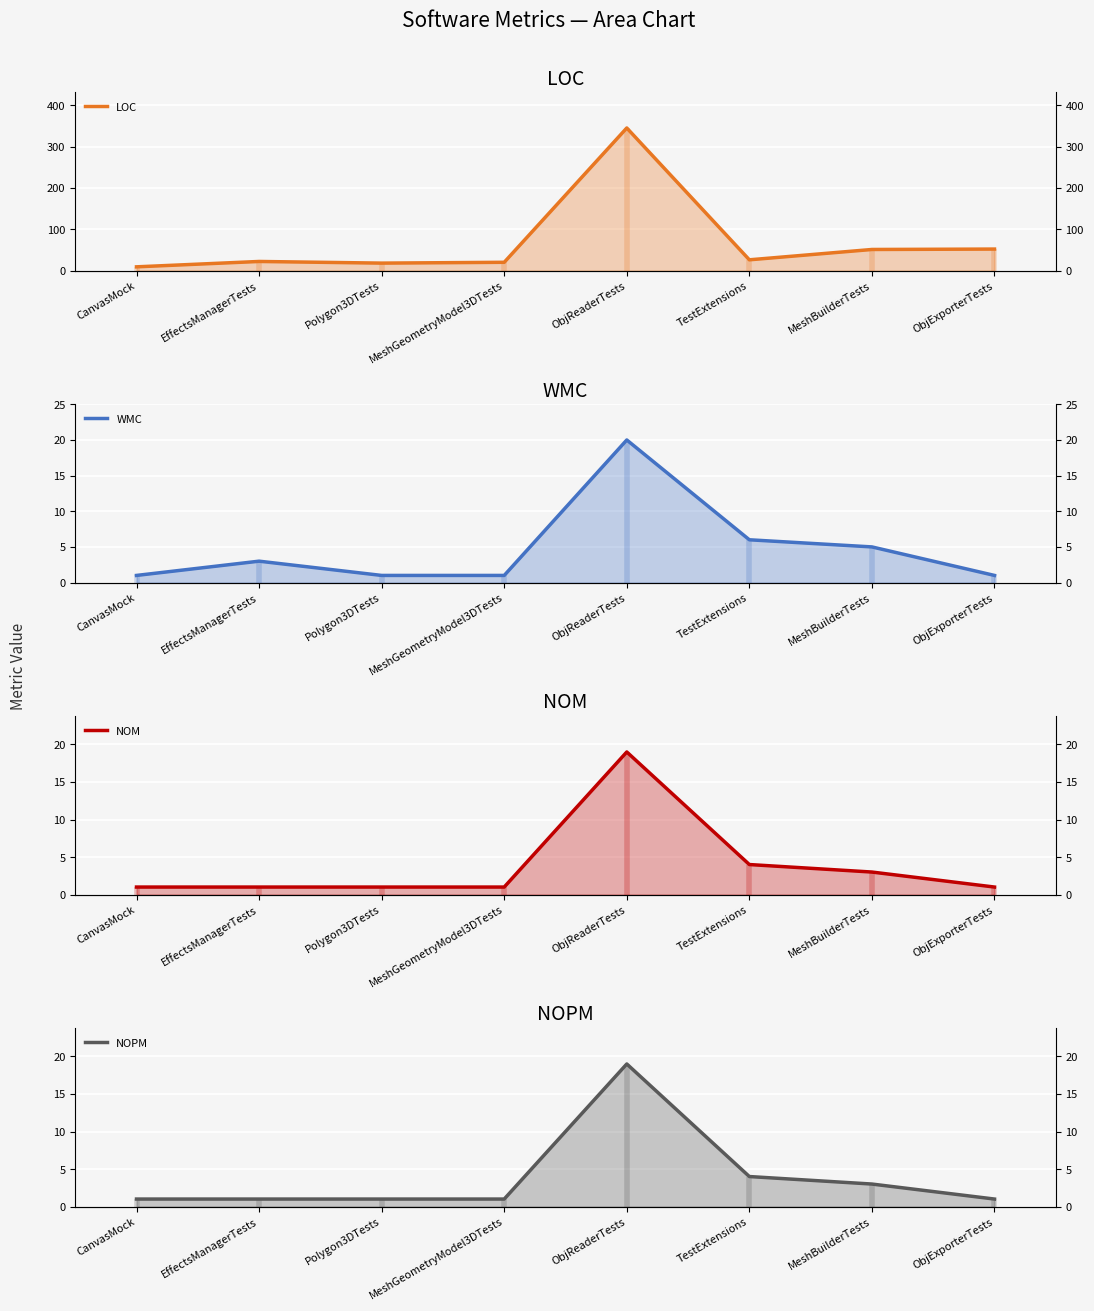

True or false: LOC and NOM intersect in this chart.

False